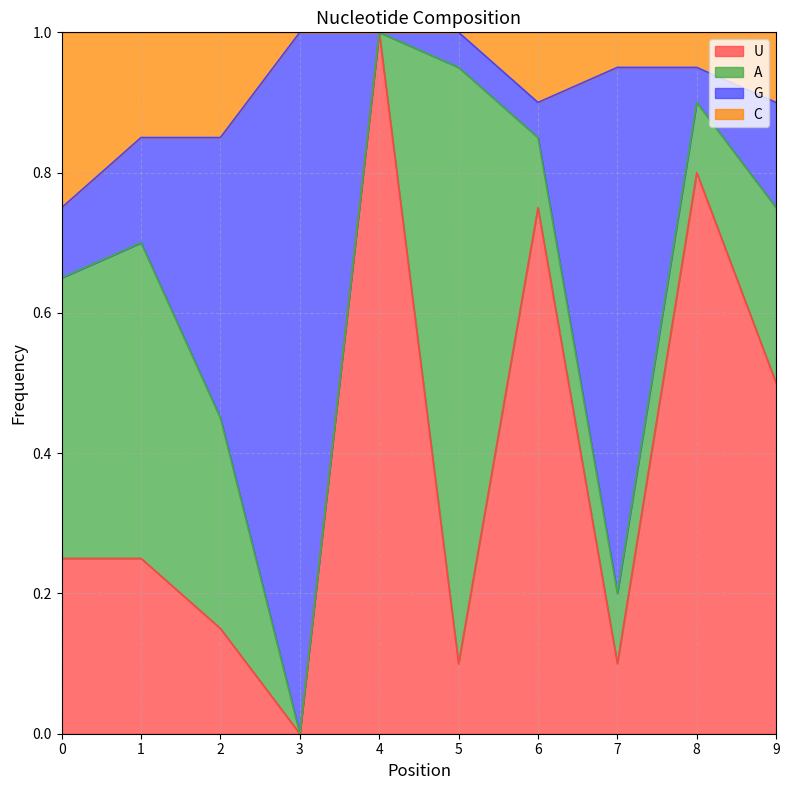

At which category does U reach its first local peak?

4